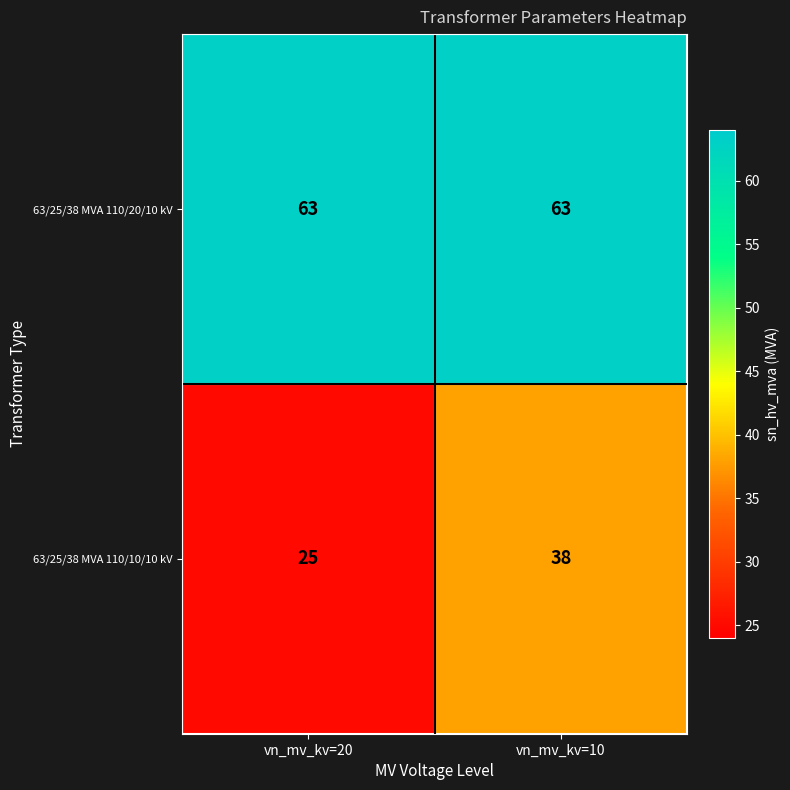

At vn_mv_kv=20, list the series in order from smallest to largest.

63/25/38 MVA 110/10/10 kV, 63/25/38 MVA 110/20/10 kV